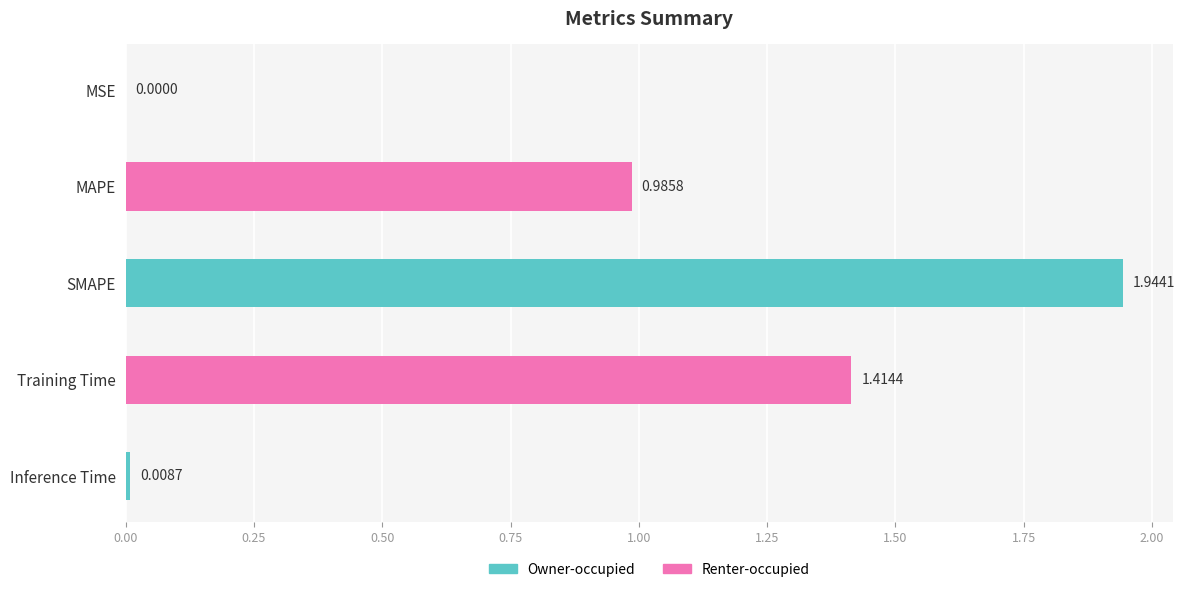

What is the sum of all values?

4.4